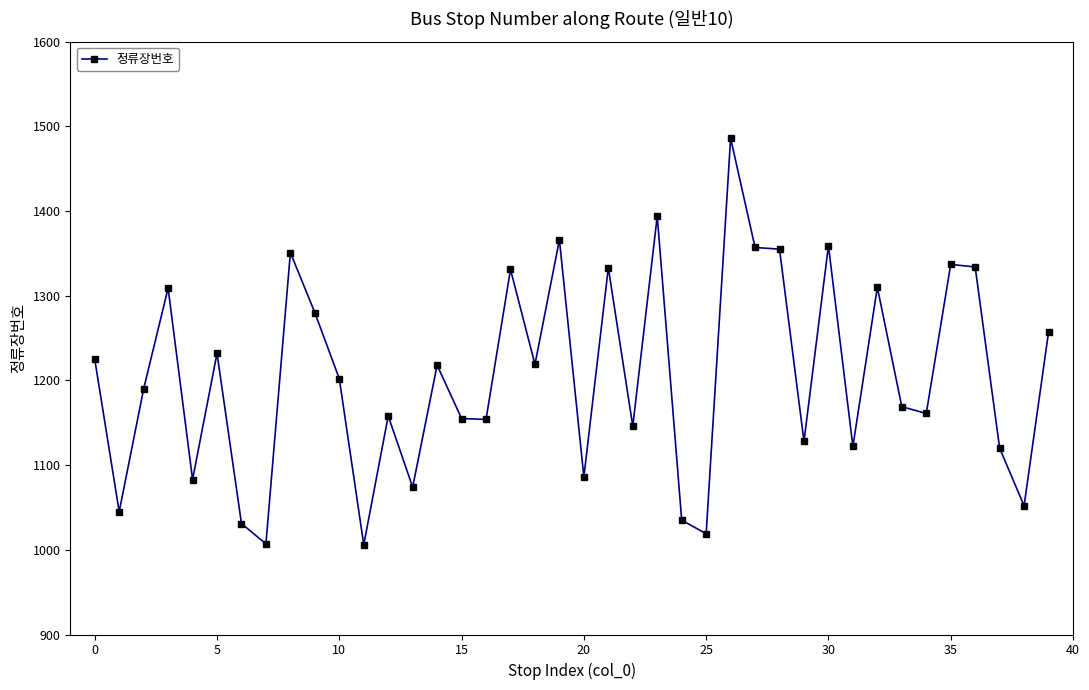

What is the value of the 36th point from the left?

1337